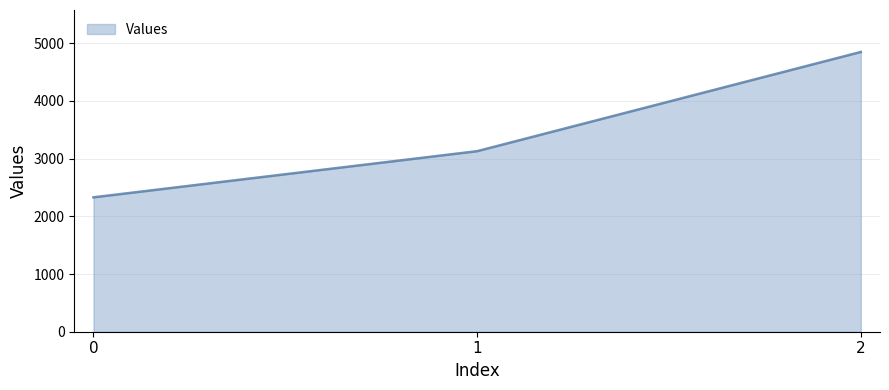

The chart shows a value of 2330 at 0. True or false?

True